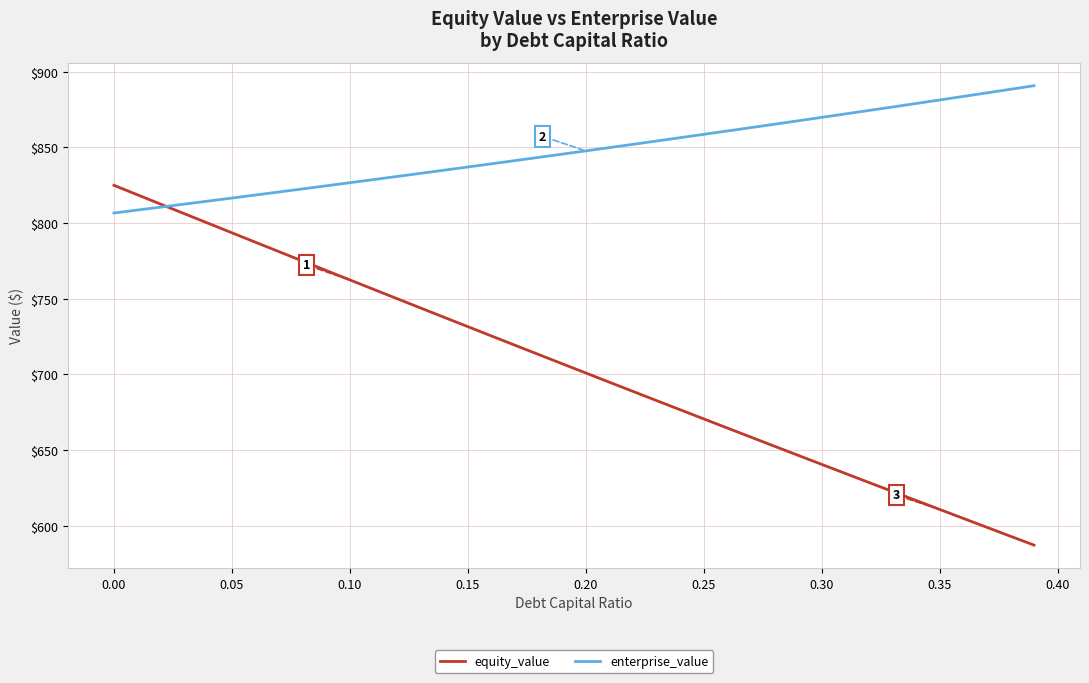

Which series has the largest total across all categories?

enterprise_value